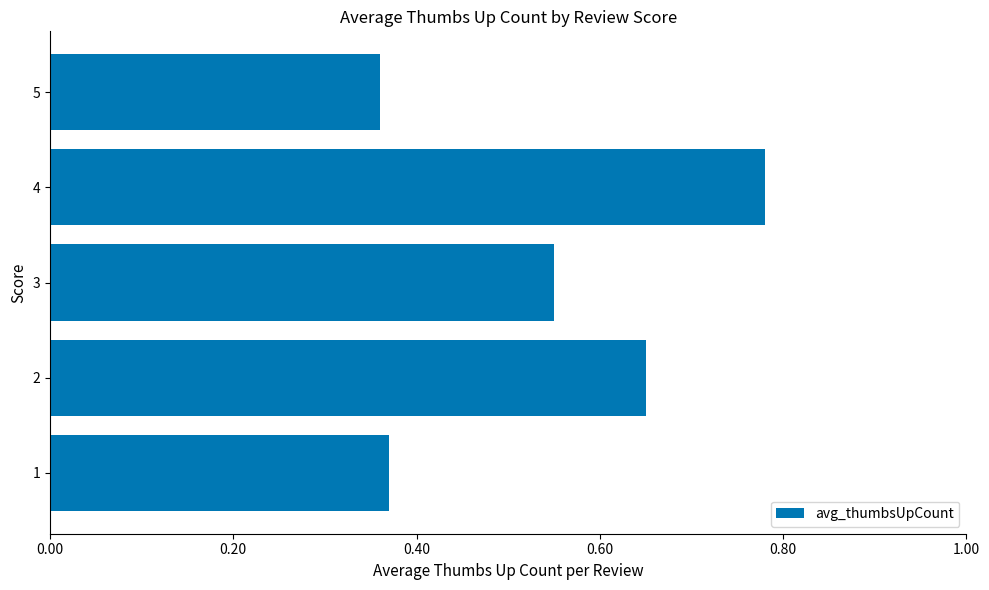

List the labels in order of value, largest first.

4, 2, 3, 1, 5